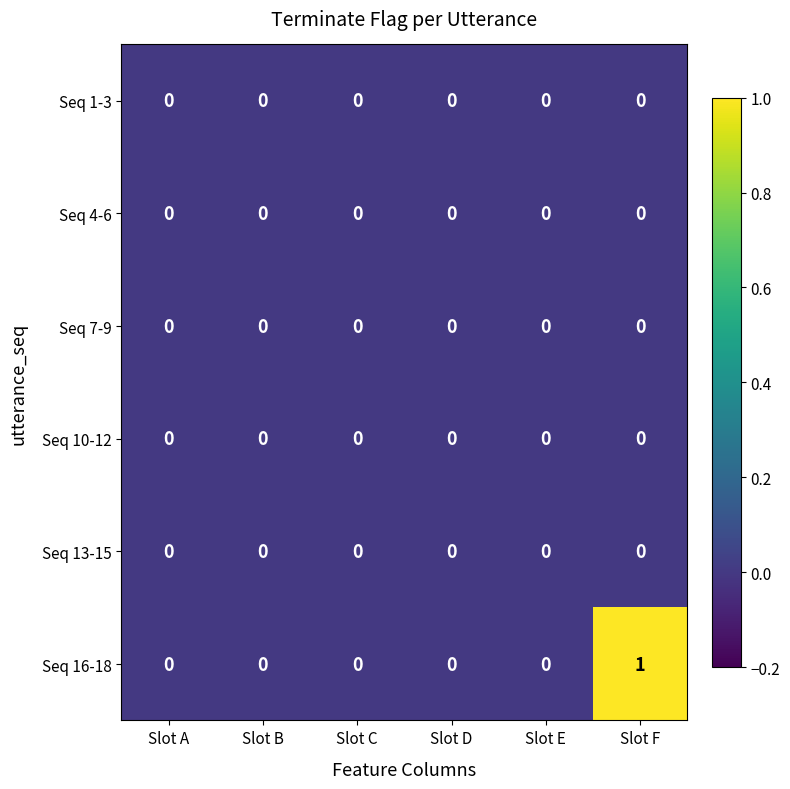

At which category does the chart reach its peak across all series?

Slot F